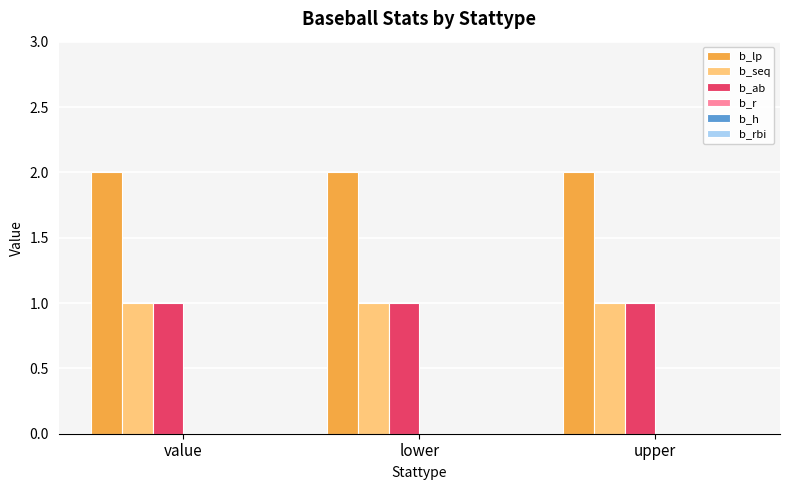

What is the label of the 3rd bar from the left?

upper